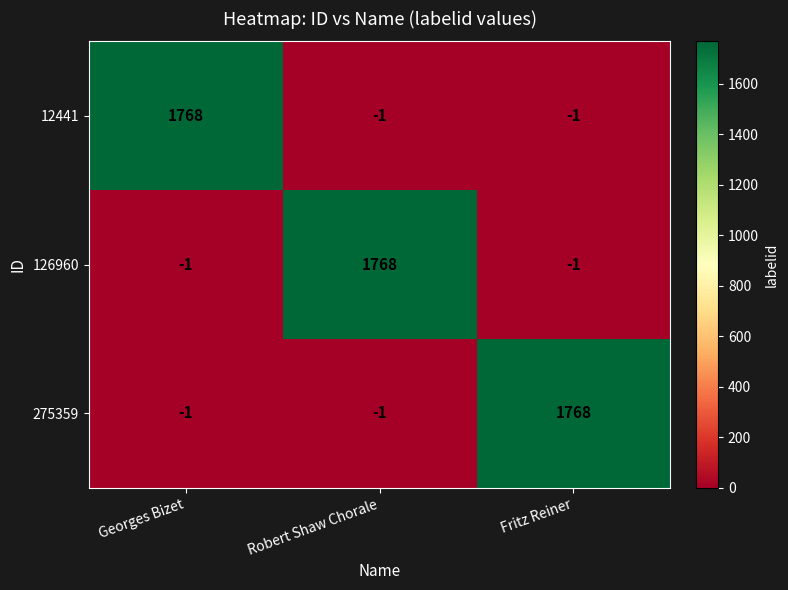

What is the difference between the maximum and minimum values in the 275359 series?

1769